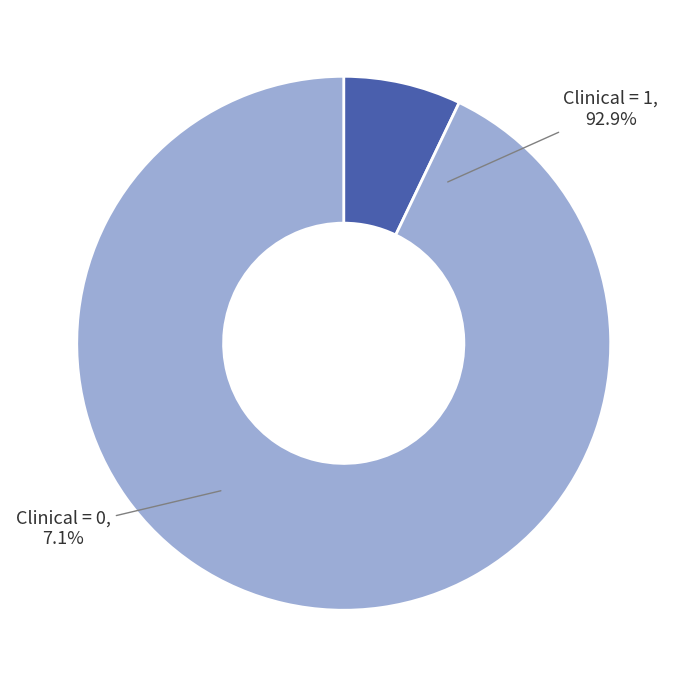

Which has a higher value, Clinical=1 or Clinical=0?

Clinical=1